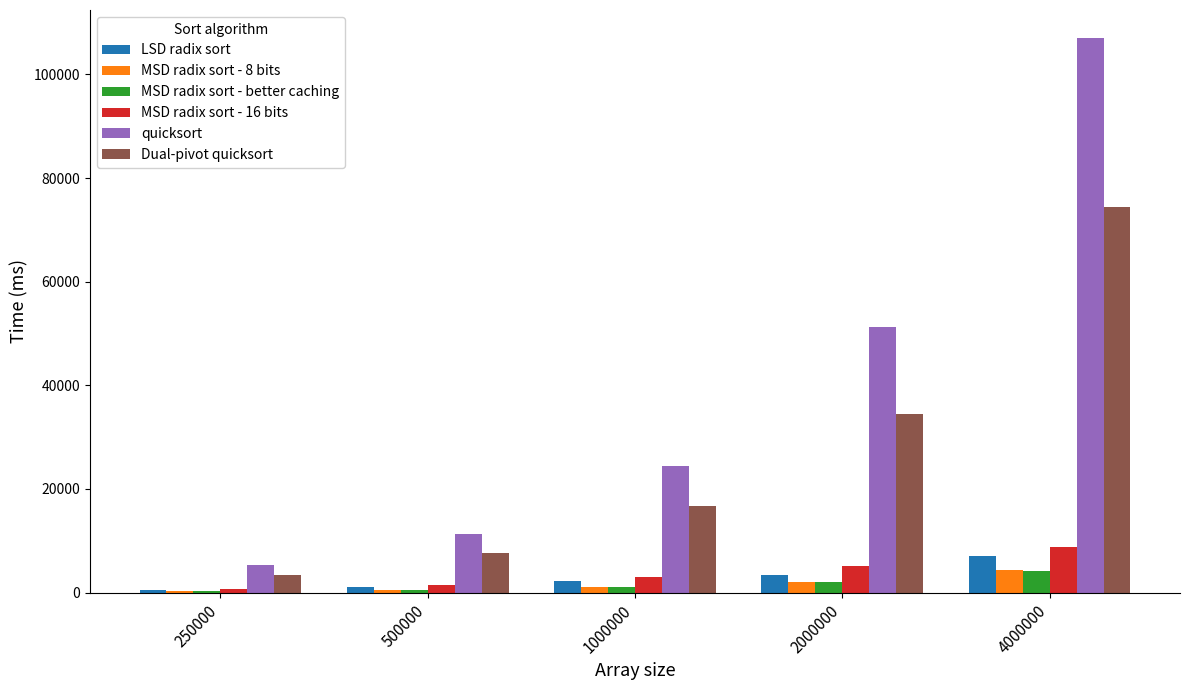

What is the highest value of the Dual-pivot quicksort series?

74390.6